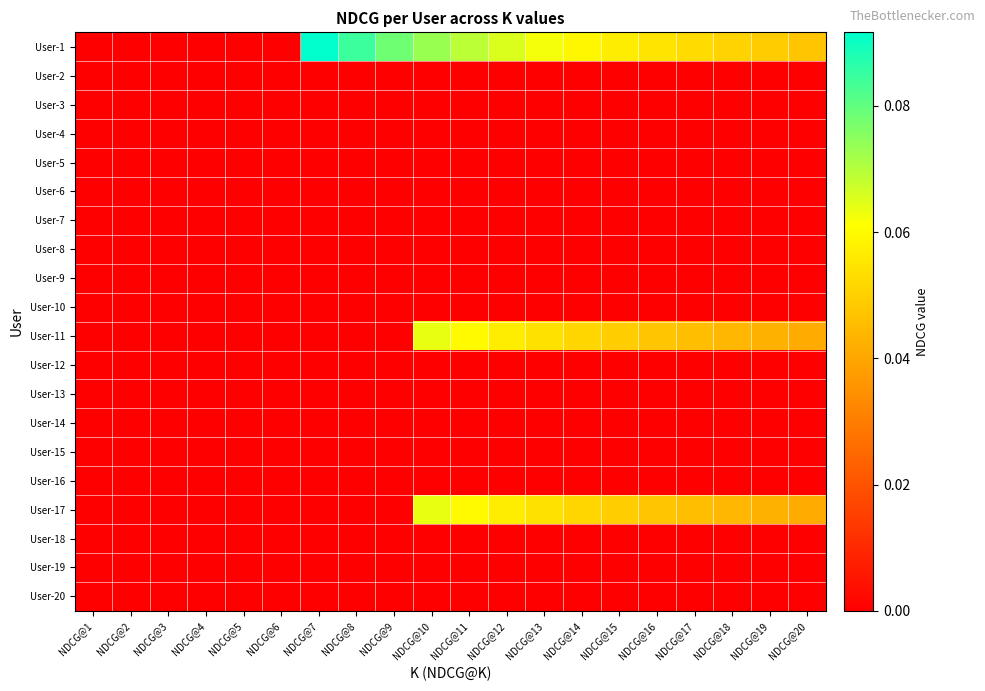

Between NDCG@18 and NDCG@3, which is larger?

NDCG@18